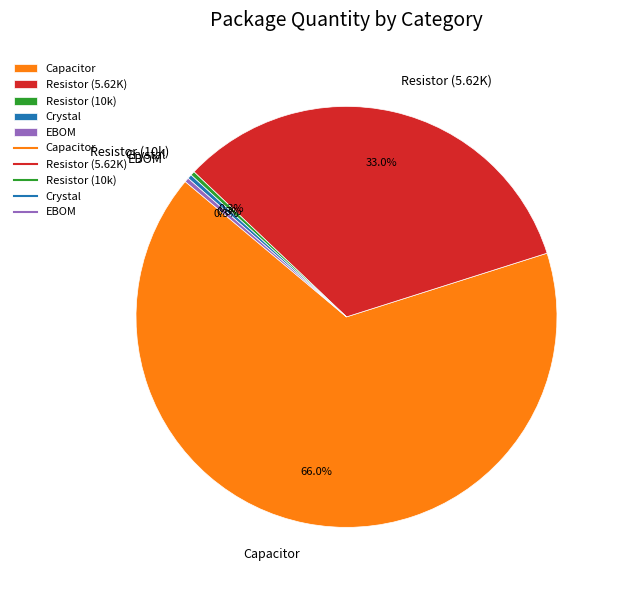

To the nearest percent, what is the average slice percentage?

20%